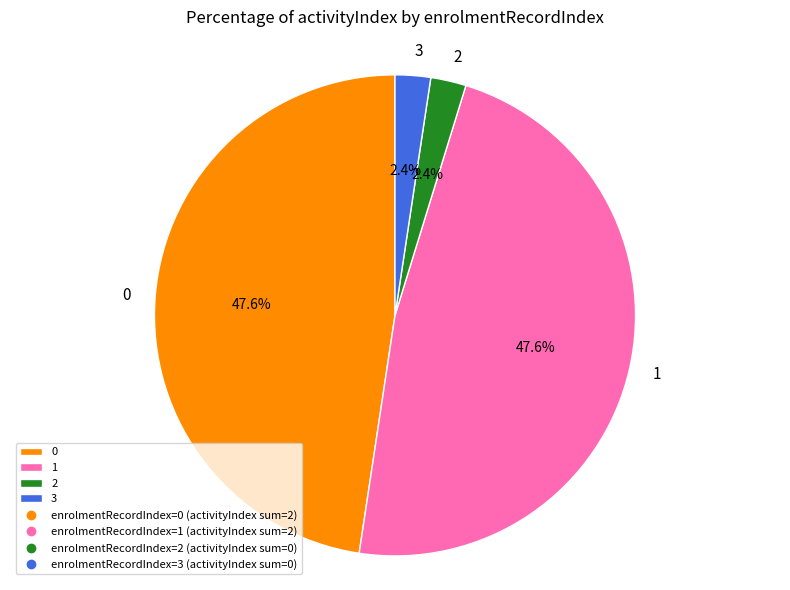

Approximately how many times larger is the value at 3 compared to 2?

1.0